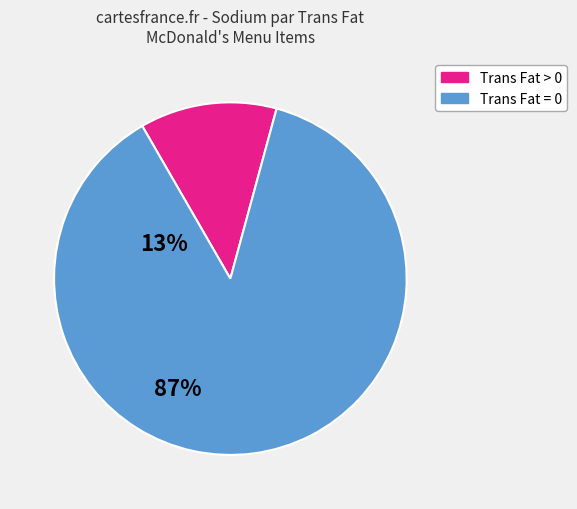

Is there any slice that represents more than half of the pie?

Yes